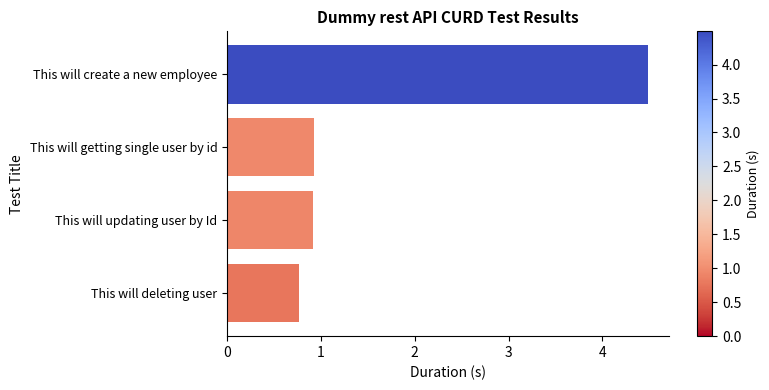

What is the difference between the values at This will create a new employee and This will deleting user?

3.7